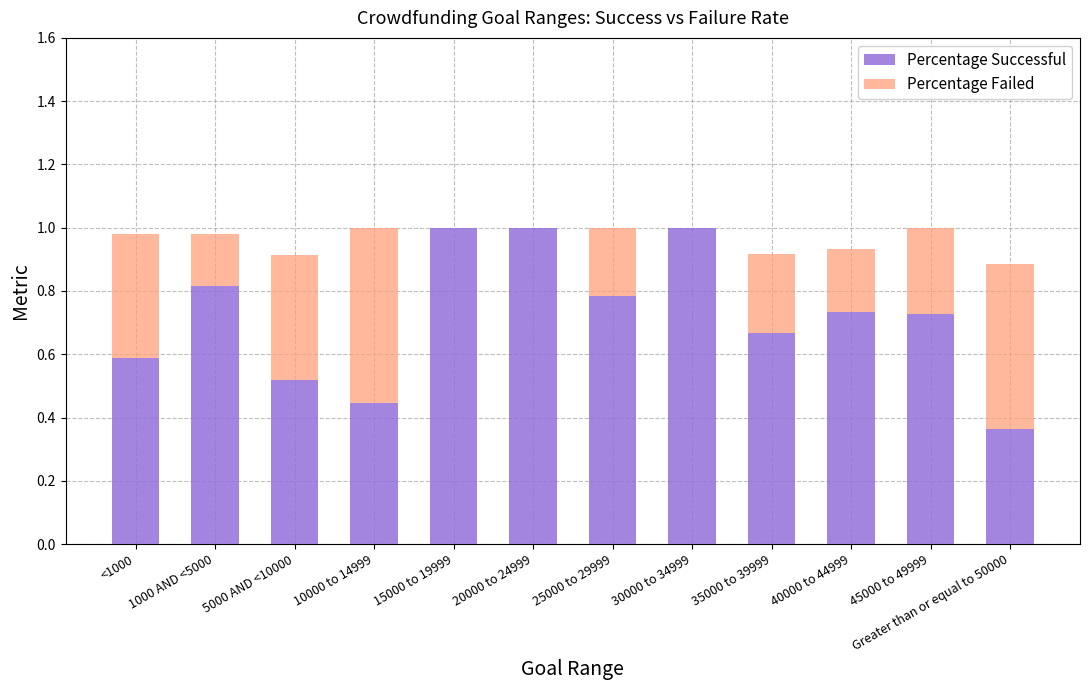

What is the maximum value for Percentage Successful?

1.0